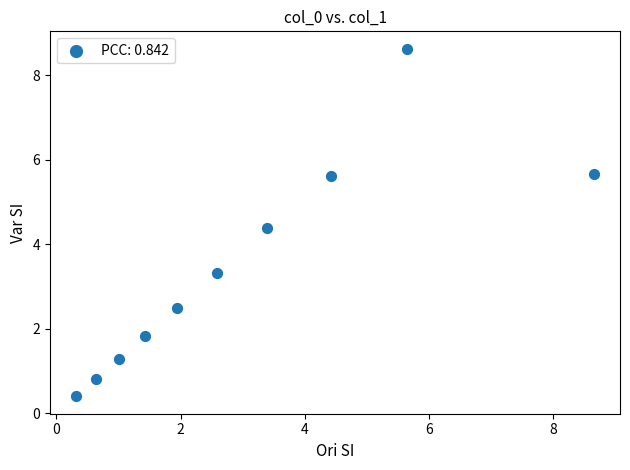

What is the range of Y values (max minus min)?

8.2